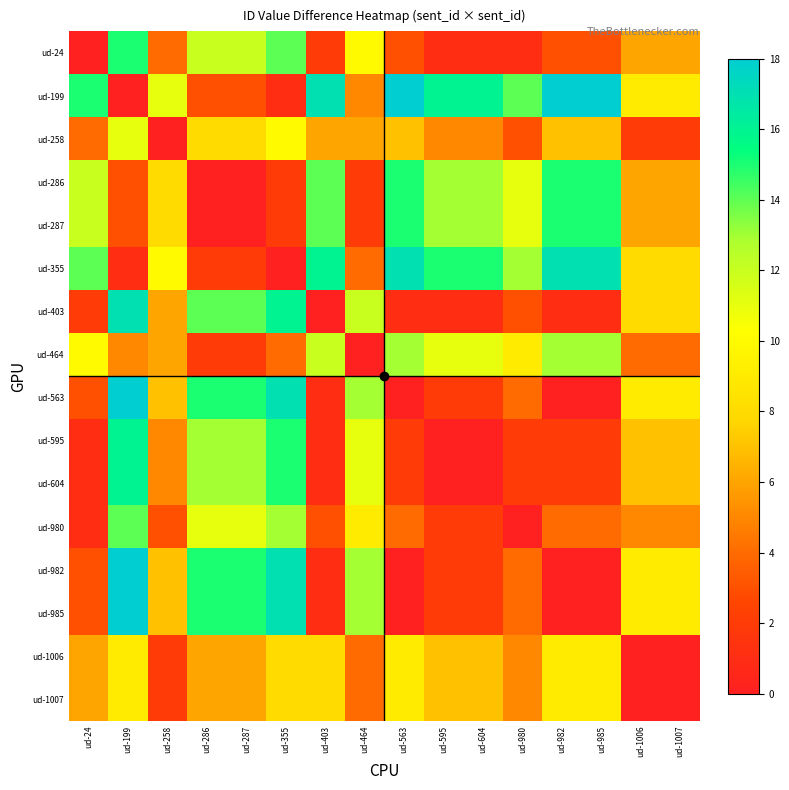

Which series has the largest total across all categories?

ud-199